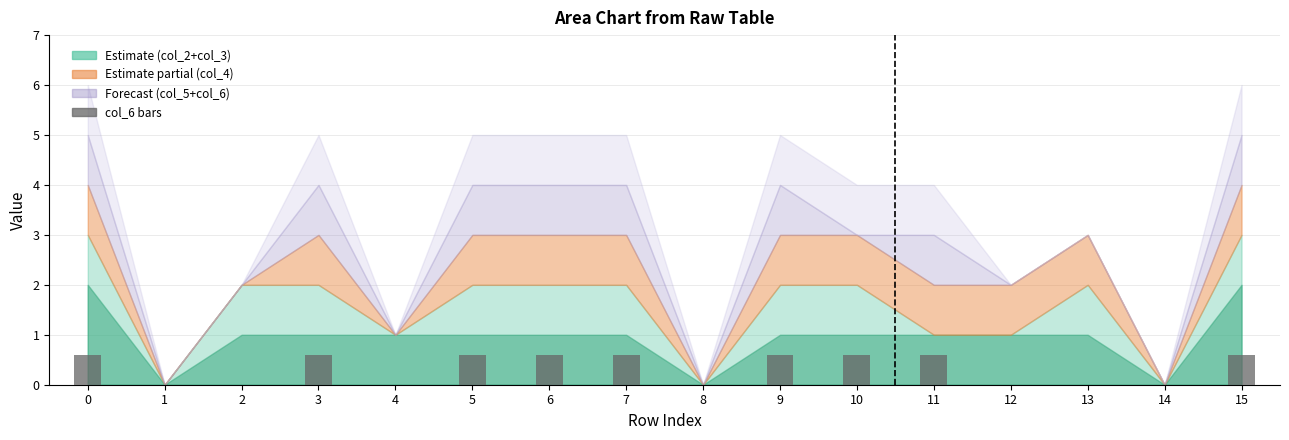

What is the sum of the values at 0 and 10?

1.2